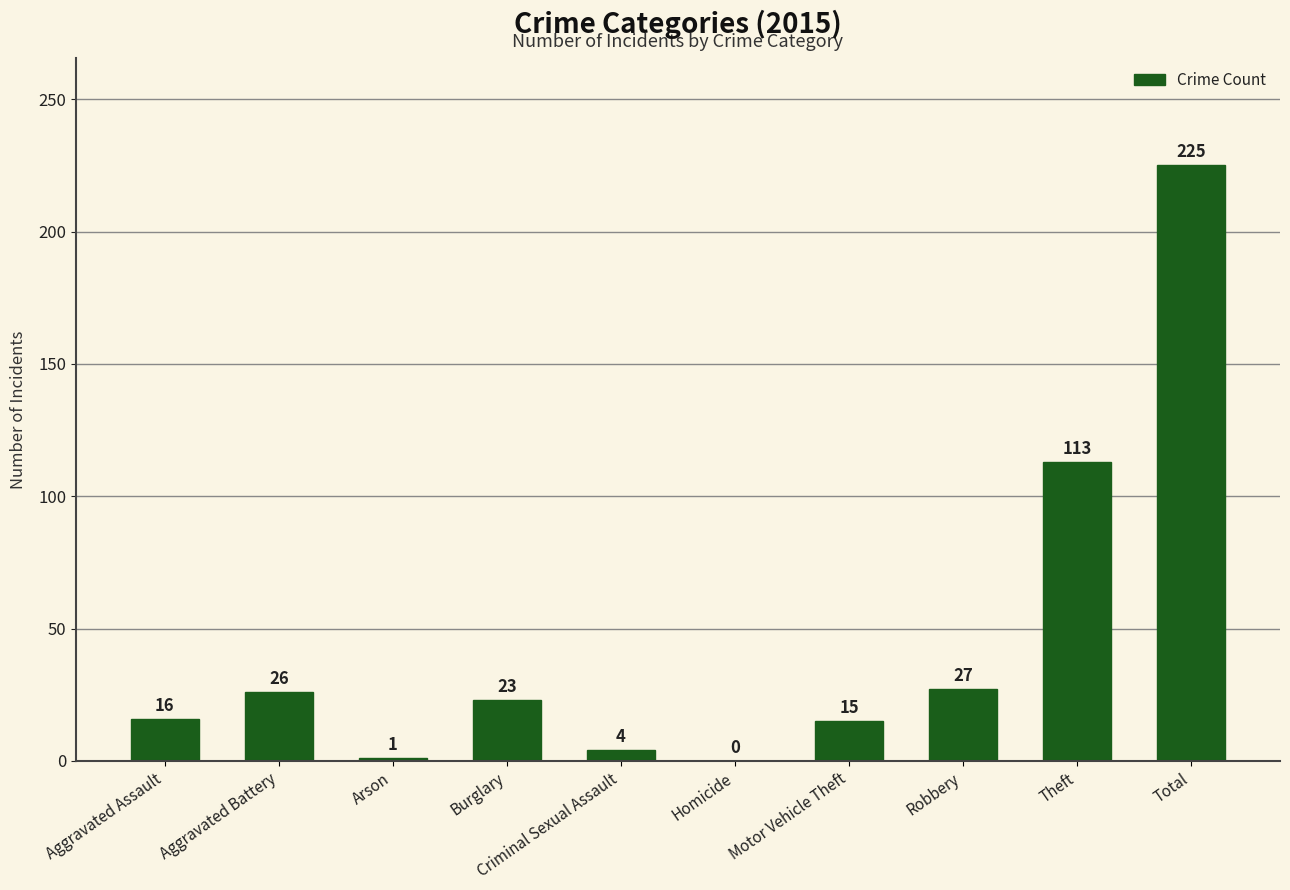

The value at Motor Vehicle Theft is 15. True or false?

True